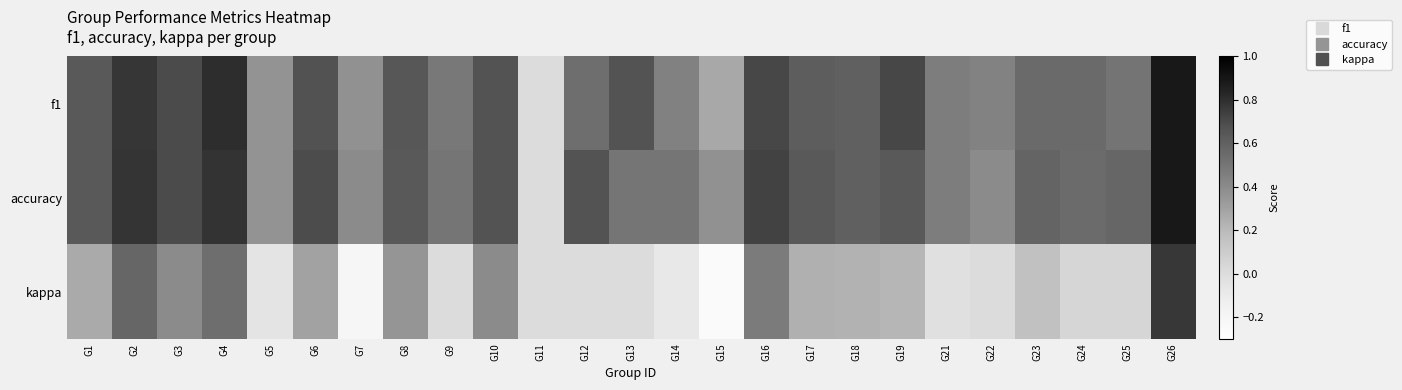

Which series changed the most between G12 and G13?

accuracy